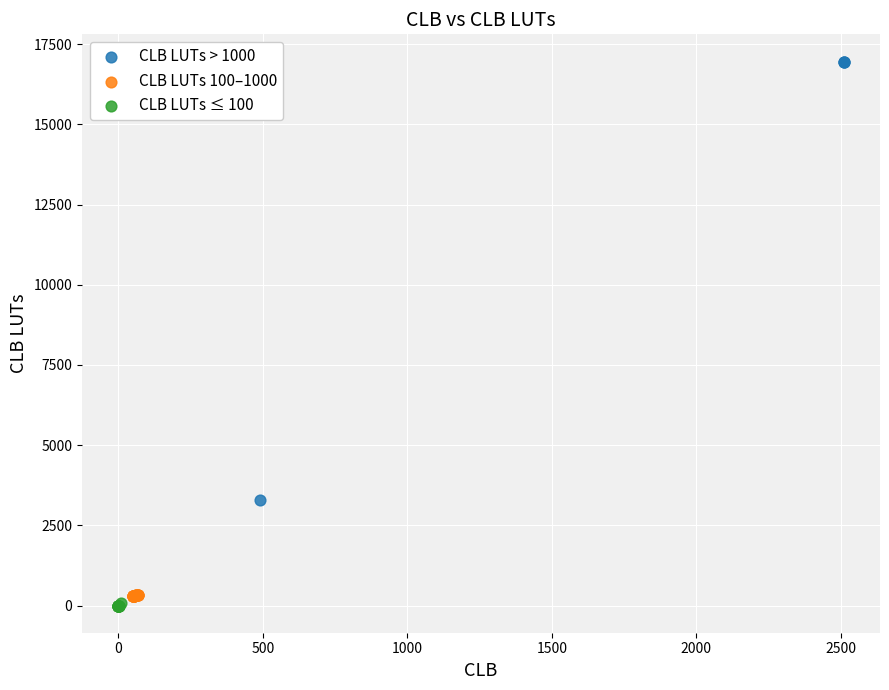

Which series contains the lowest Y value?

CLB LUTs ≤ 100